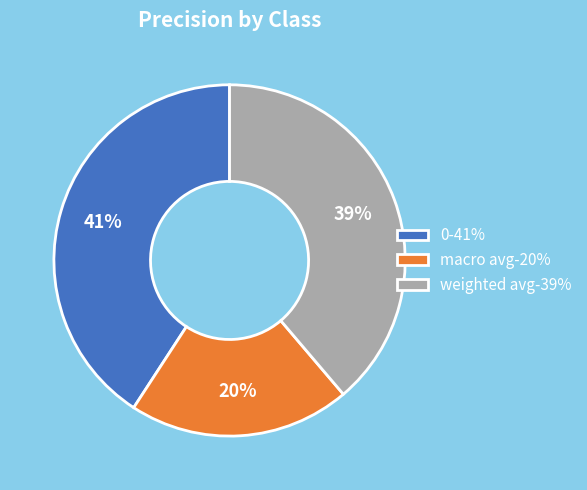

How many segments does this pie chart have?

3